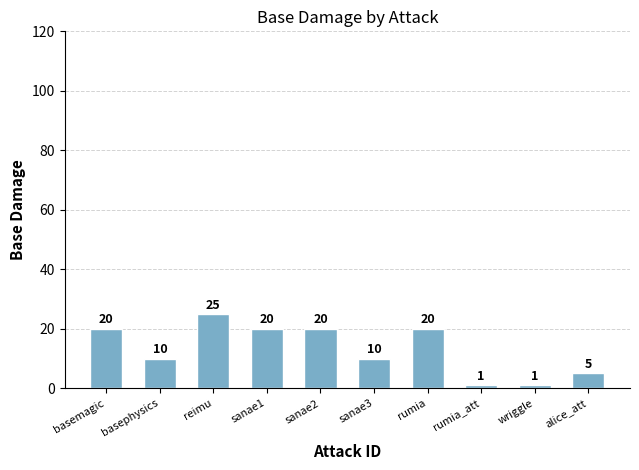

What is the maximum value shown in the chart?

25